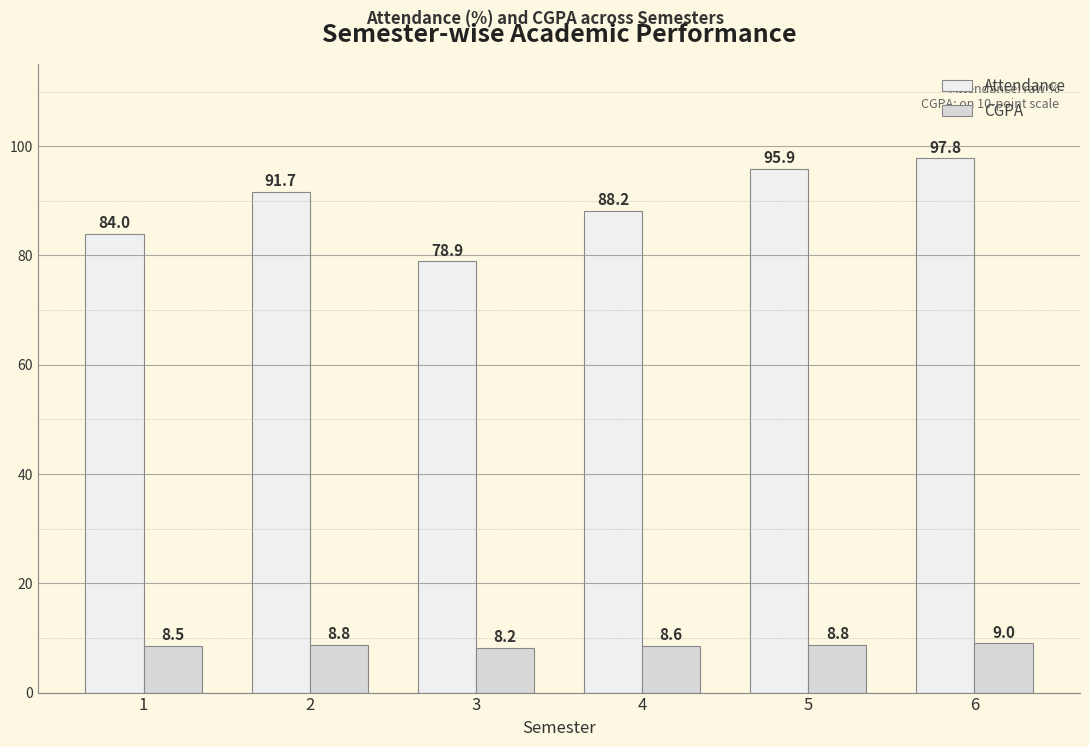

What is the value of the Attendance bar at the 1st from the left?

84.0